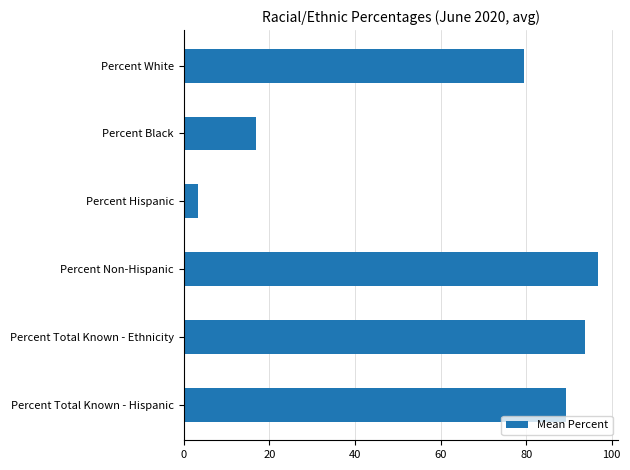

Between Percent Total Known - Hispanic and Percent White, which is larger?

Percent Total Known - Hispanic